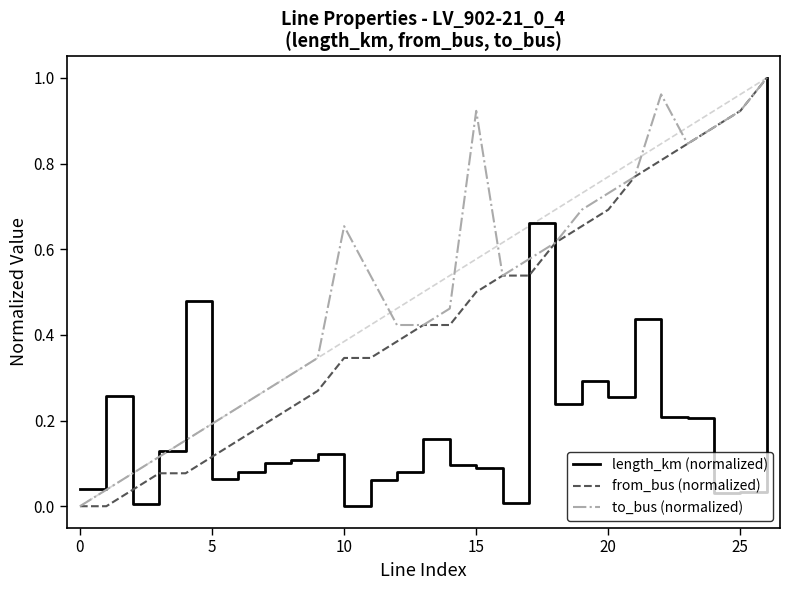

Does the chart display data point markers on the line(s)?

No